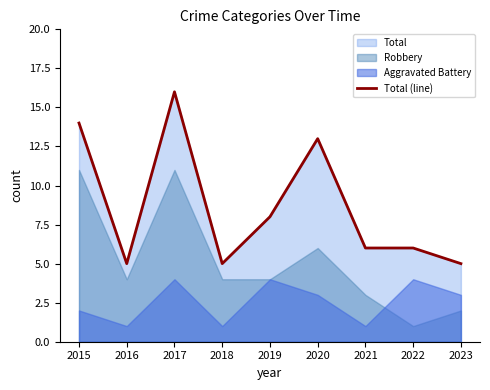

What is the change in value from 2019 to 2023?

-3